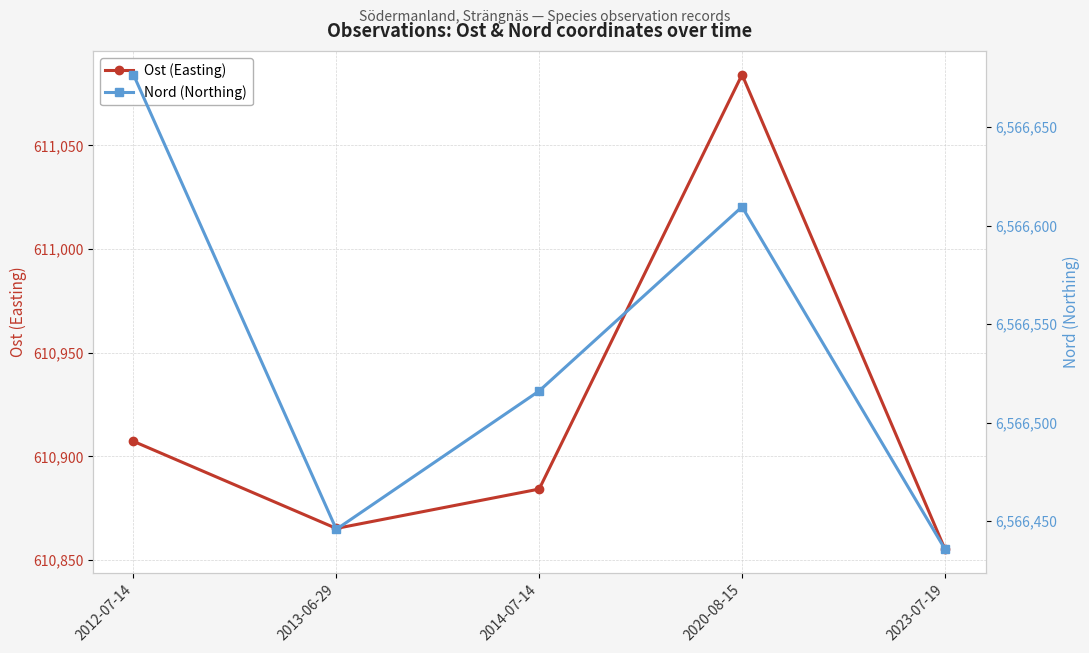

How many data points in Ost (Easting) are less than 610884?

2